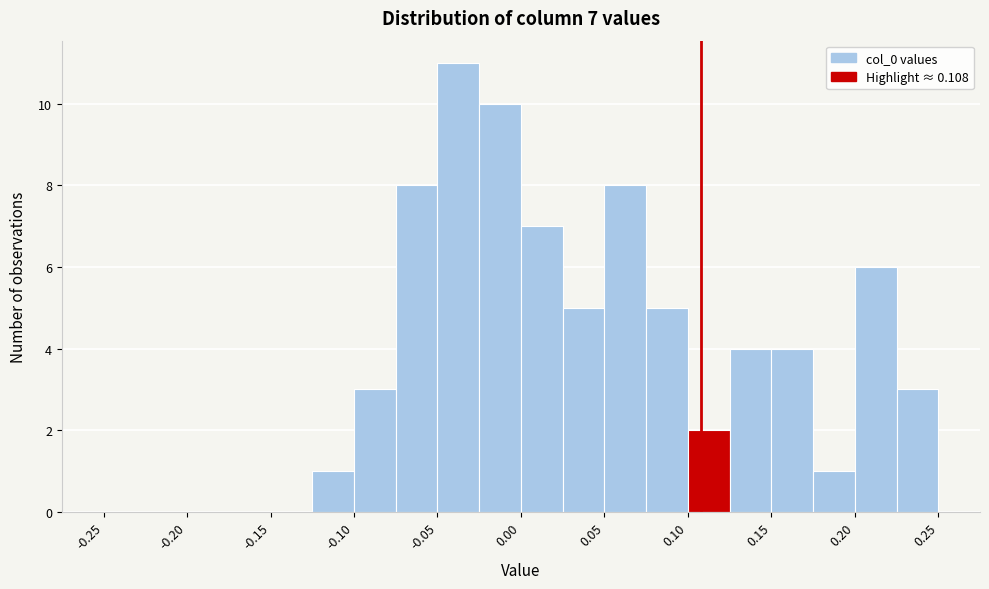

Which range on the x-axis has the tallest bar?

-0.050 to -0.025